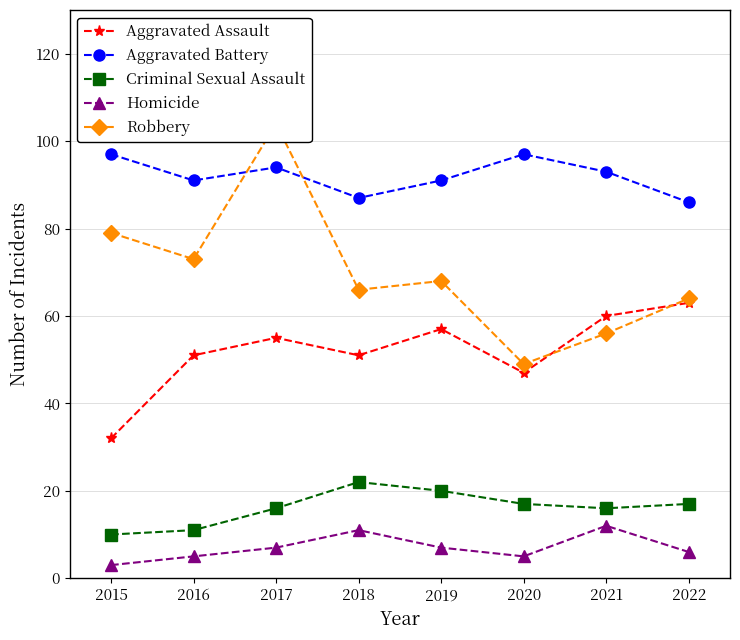

True or false: Robbery and Homicide intersect in this chart.

False